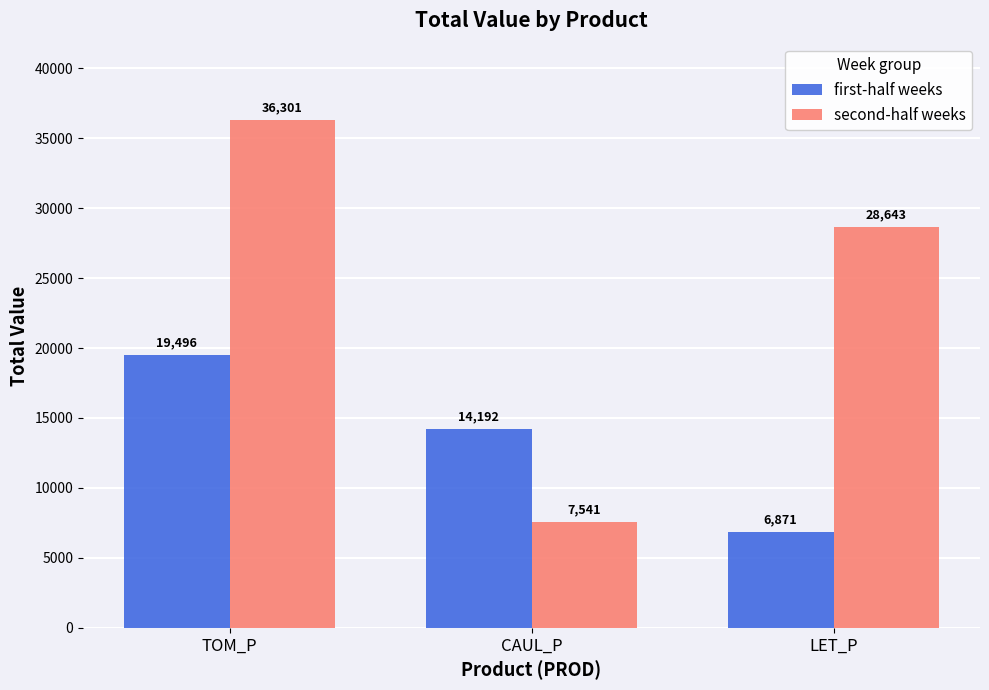

Where does the first-half weeks series first go above 14192?

TOM_P